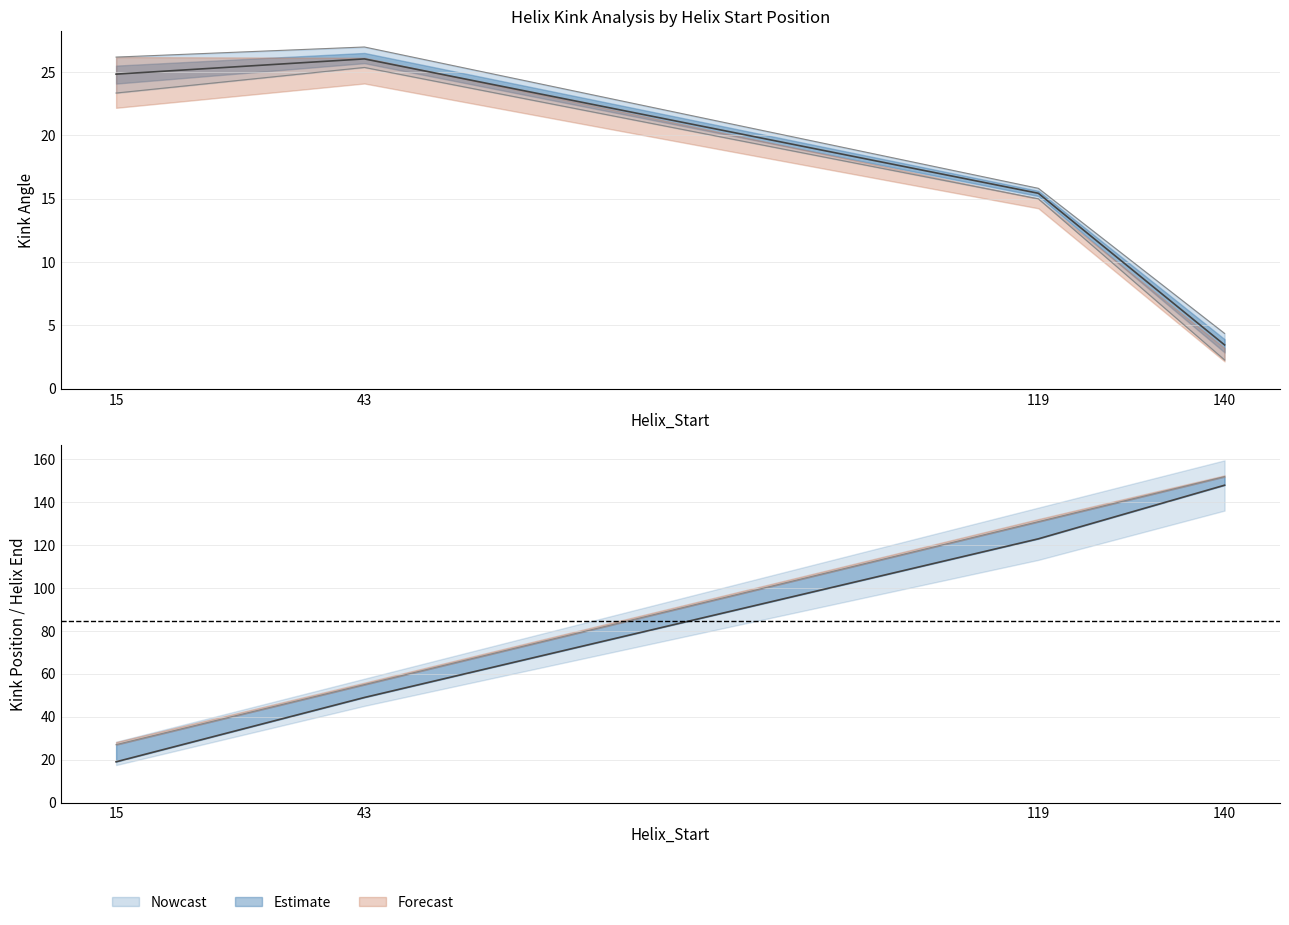

How many values in the Kink_Angle_A series are below 24?

2